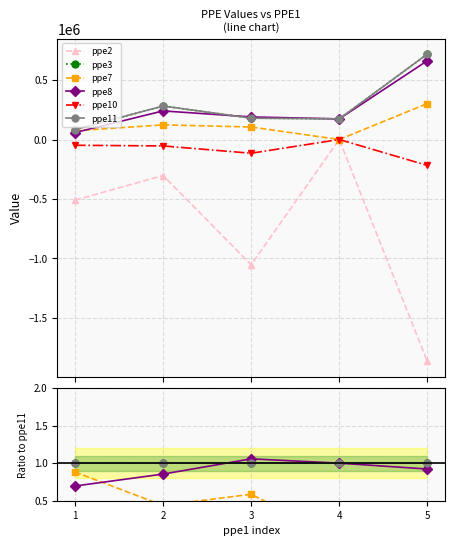

The ppe2 series shows -9.5 at 1. True or false?

False